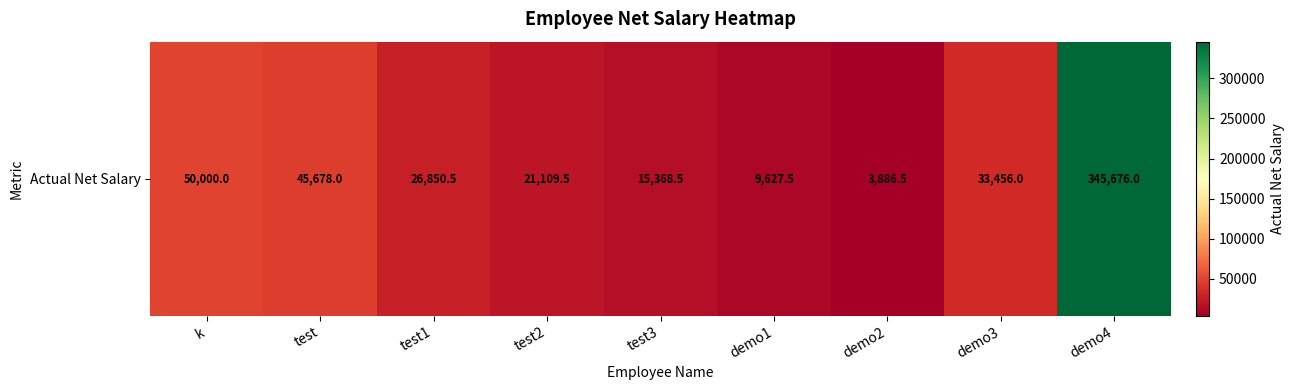

What is the greatest value displayed?

345676.0